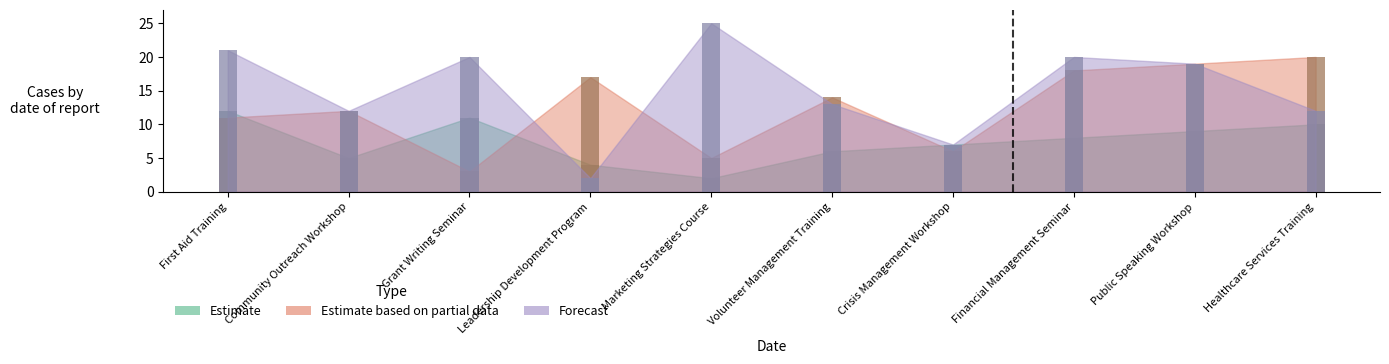

The Forecast series shows 43 at Marketing Strategies Course. True or false?

False